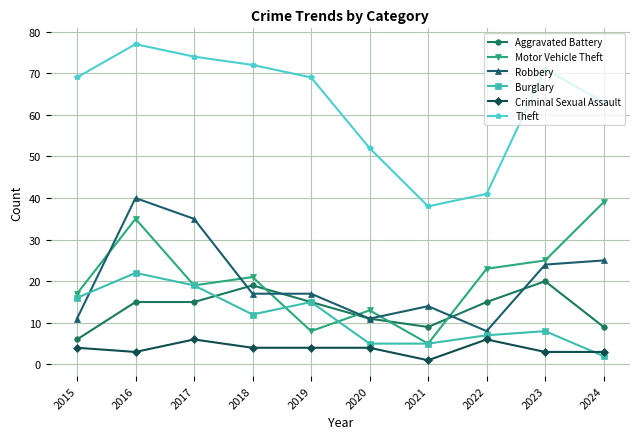

Which series changed the most between 2019 and 2023?

Motor Vehicle Theft